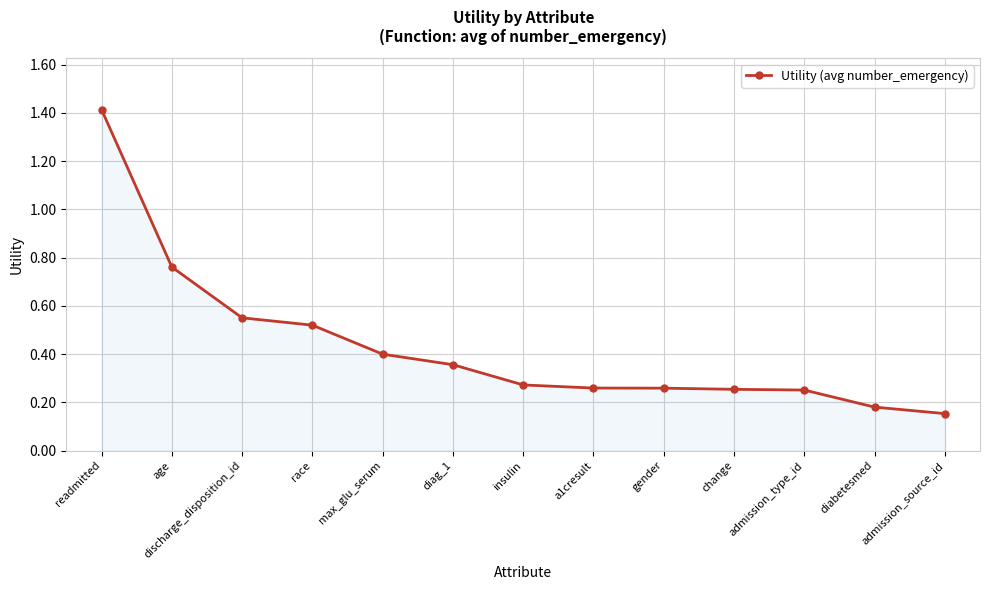

What is the label of the 9th point from the left?

gender